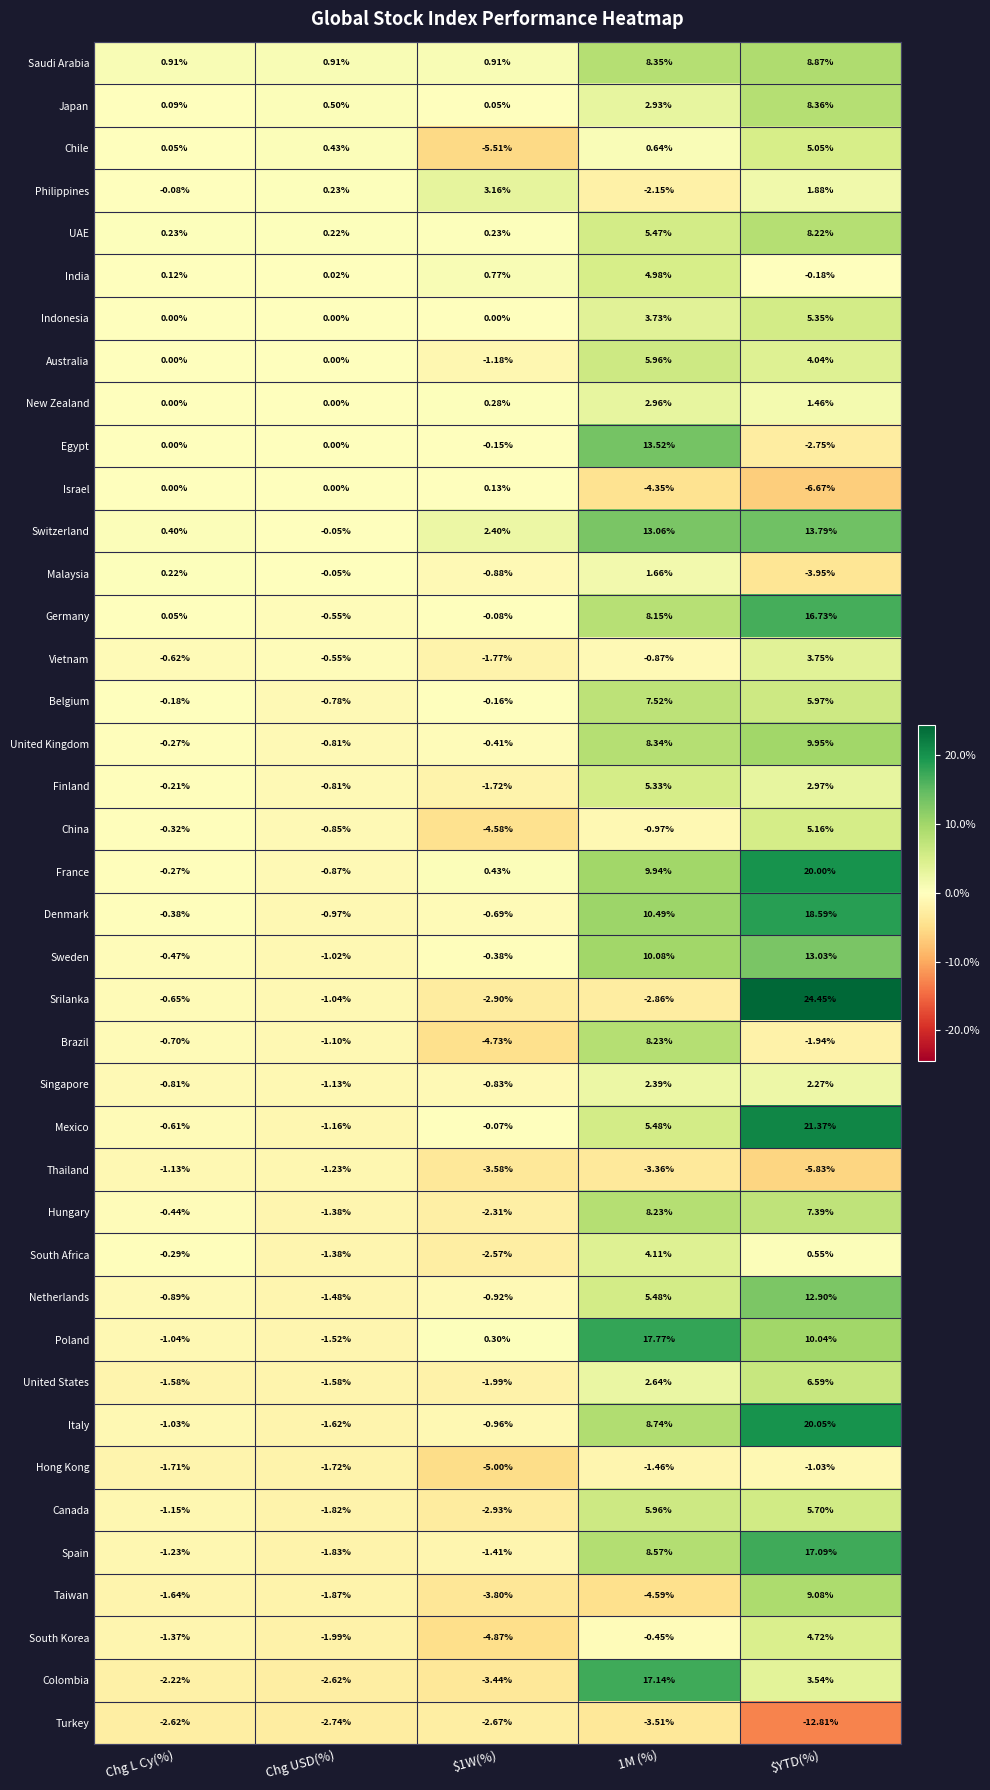

At which label does China first exceed 0?

$YTD(%)